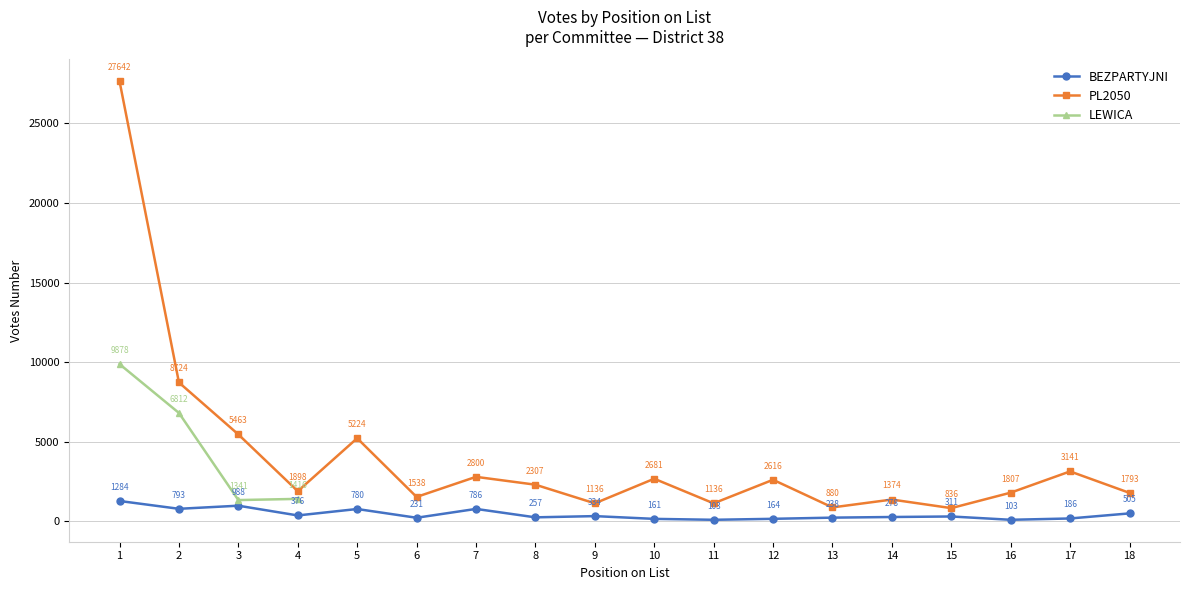

How many interior local peaks does the PL2050 series have?

6